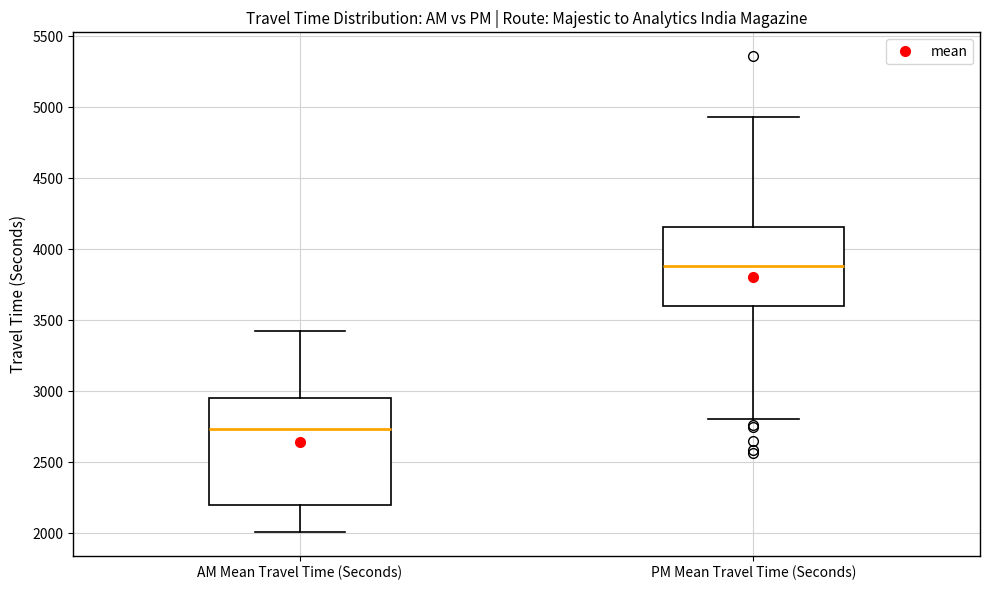

Comparing the boxes themselves (not the whiskers), which one is the tallest?

AM Mean Travel Time (Seconds)